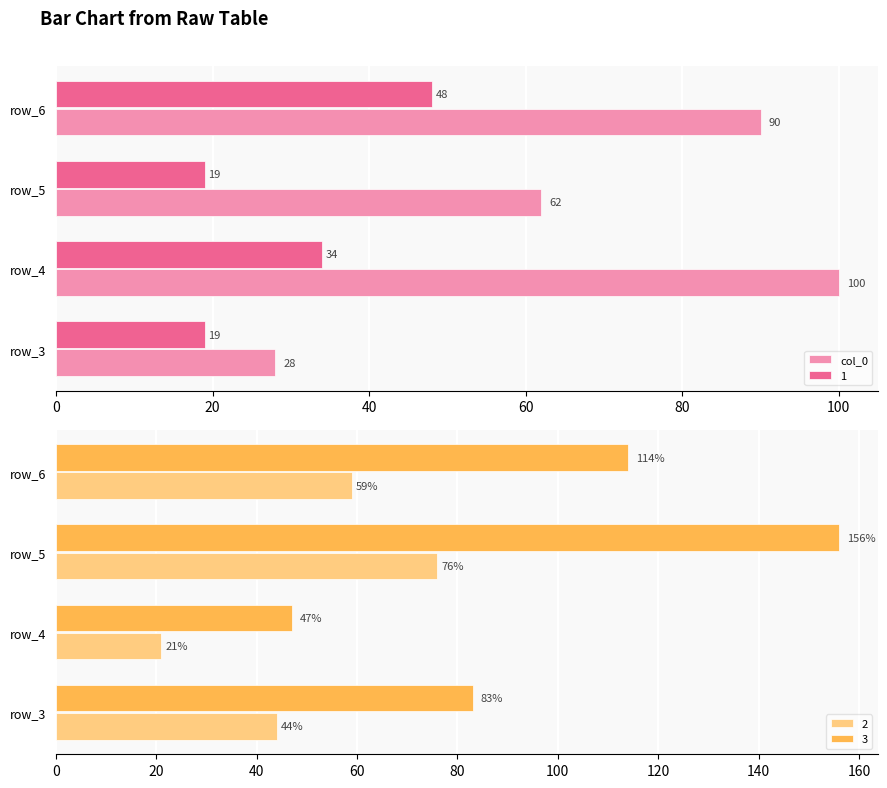

How many data points are above 90?

1